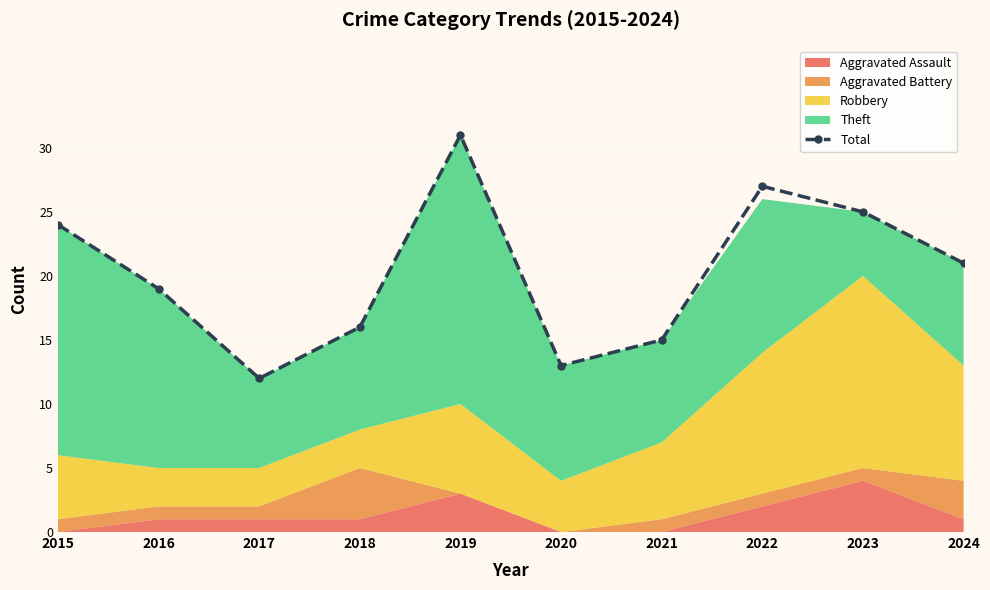

Reading left to right, what are all the values shown in this chart?

24	19	12	16	31	13	15	27	25	21